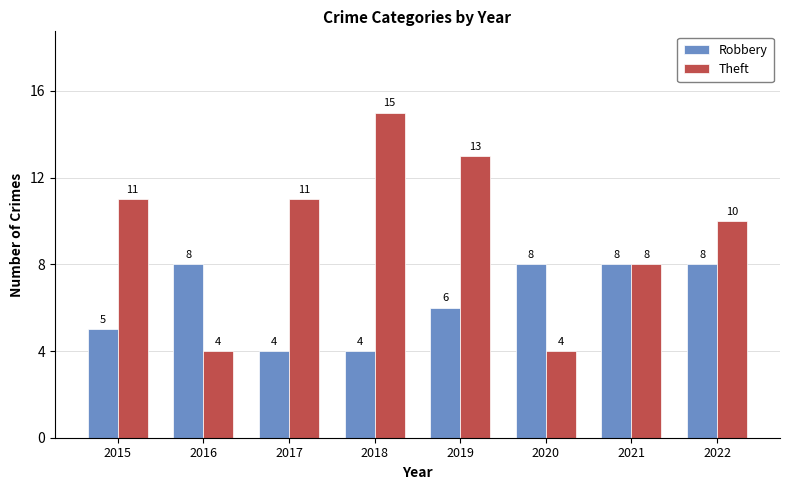

What is the difference between the highest and lowest values at 2018?

11